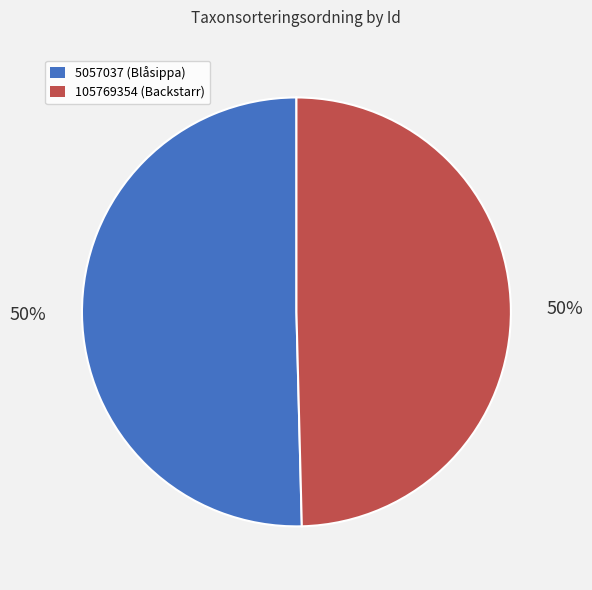

What is the majority slice?

5057037